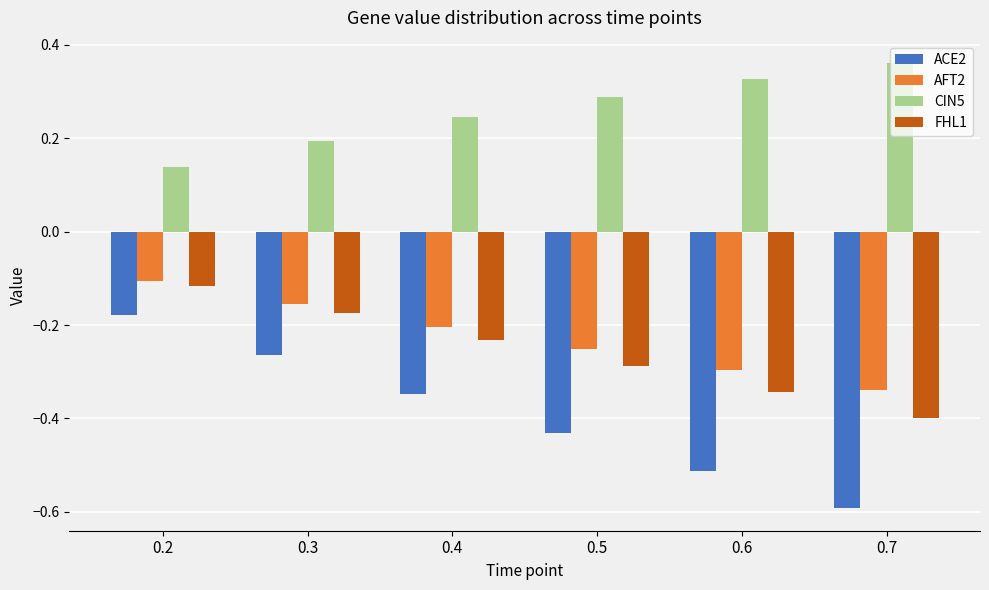

Which series has the largest range (max minus min)?

ACE2